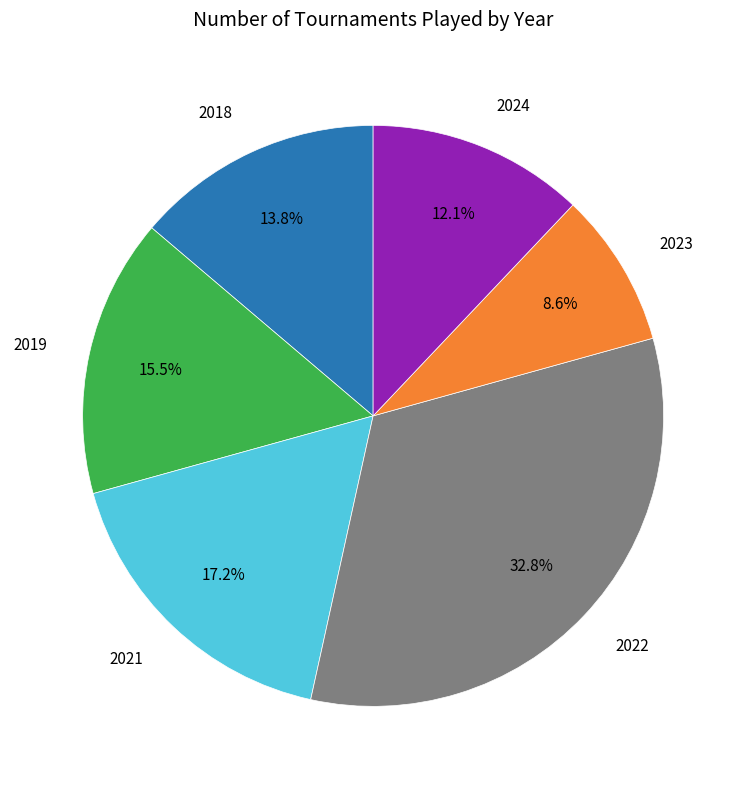

Approximately how many times larger is the value at 2019 compared to 2024?

1.3